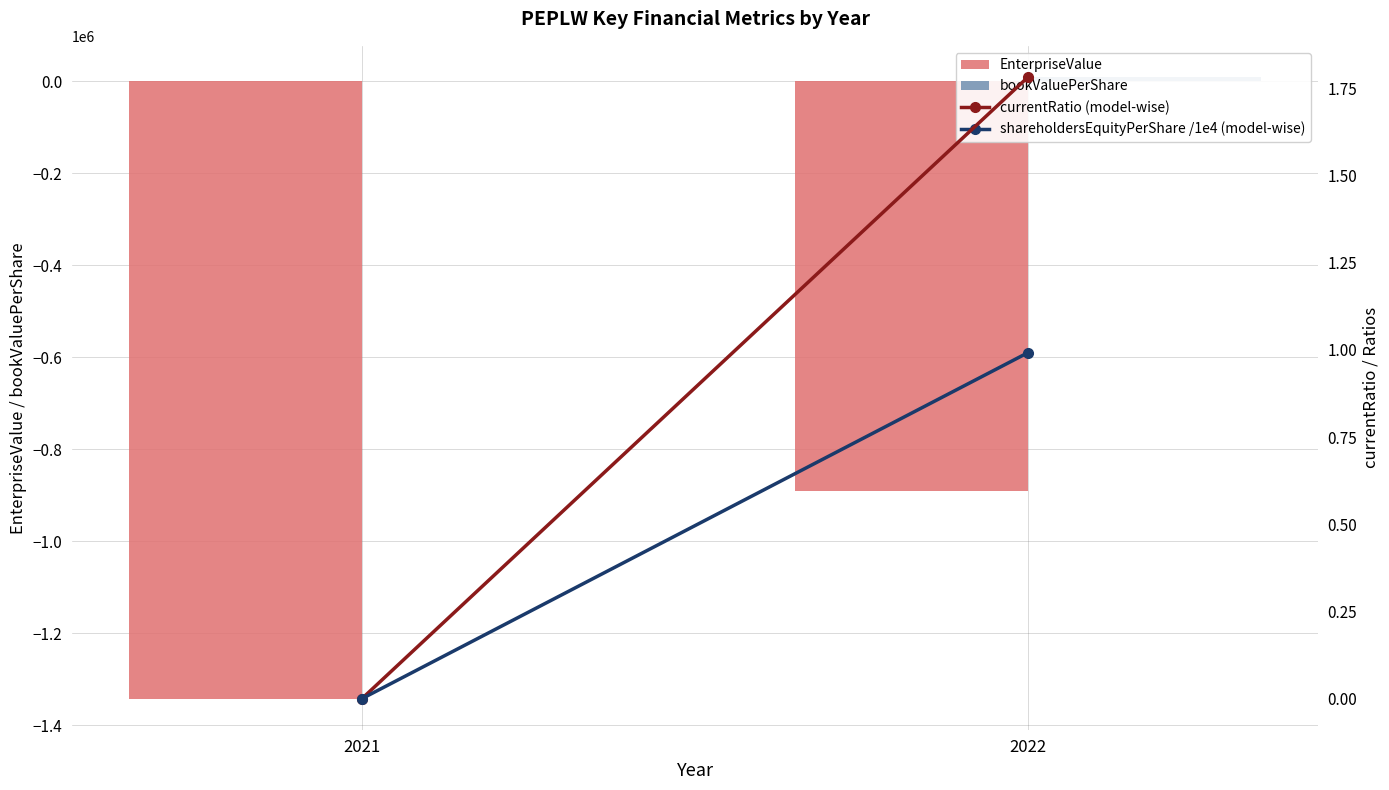

What is the value of the bookValuePerShare bar at the 1st from the left?

9.5